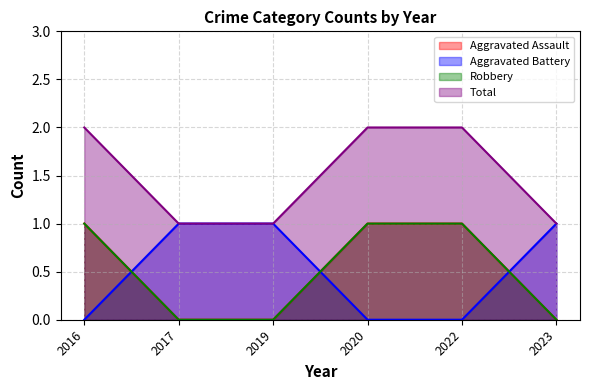

What is the difference between the highest and lowest values at 2023?

1